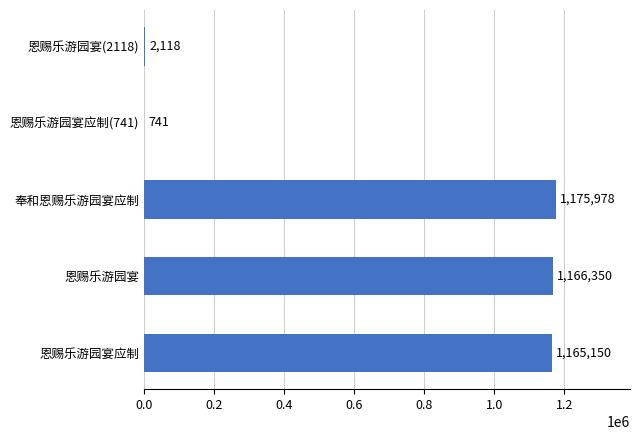

Reading top to bottom, extract all data points from this chart.

恩赐乐游园宴(2118)=2118	恩赐乐游园宴应制(741)=741	奉和恩赐乐游园宴应制=1175978	恩赐乐游园宴=1166350	恩赐乐游园宴应制=1165150